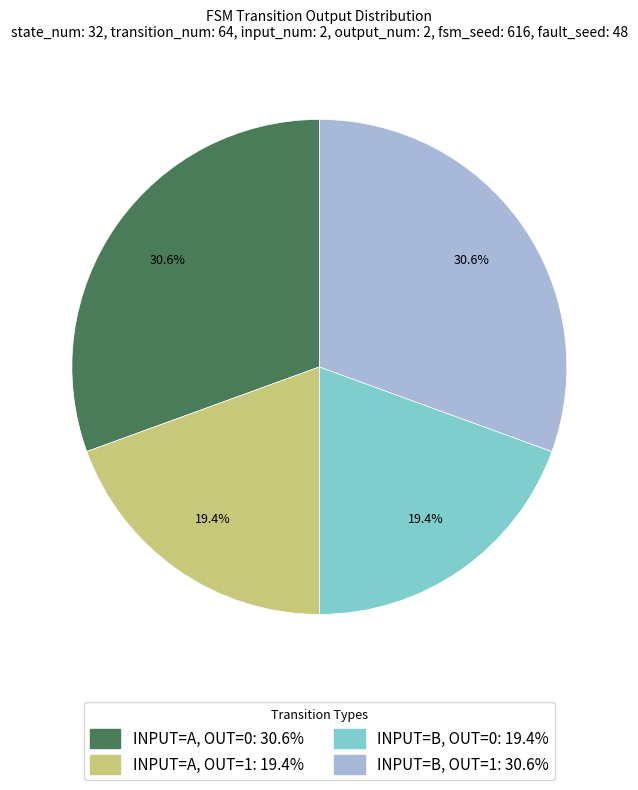

Does any single category account for the majority?

No